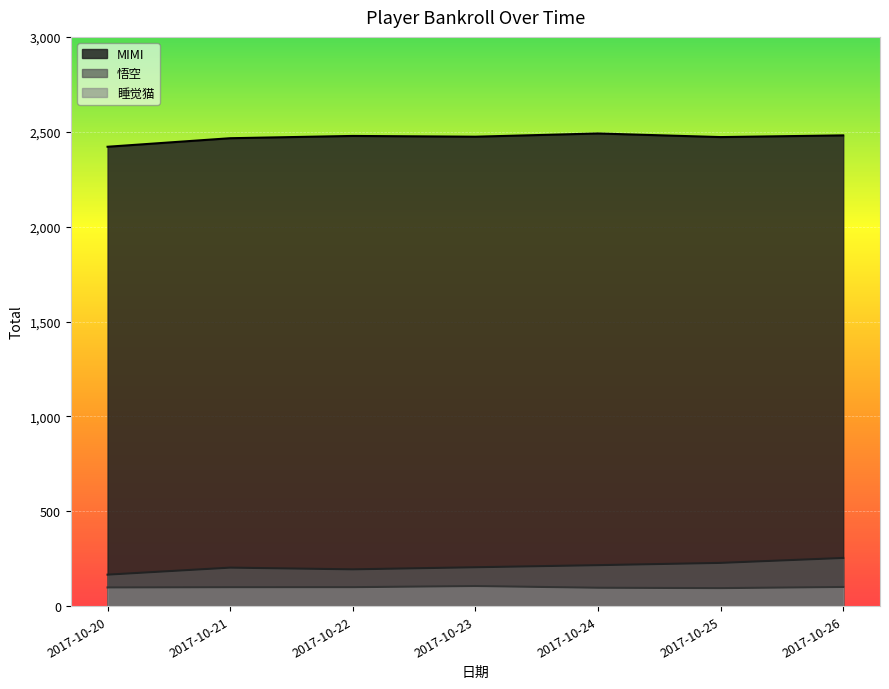

Which series has the widest spread of values?

悟空